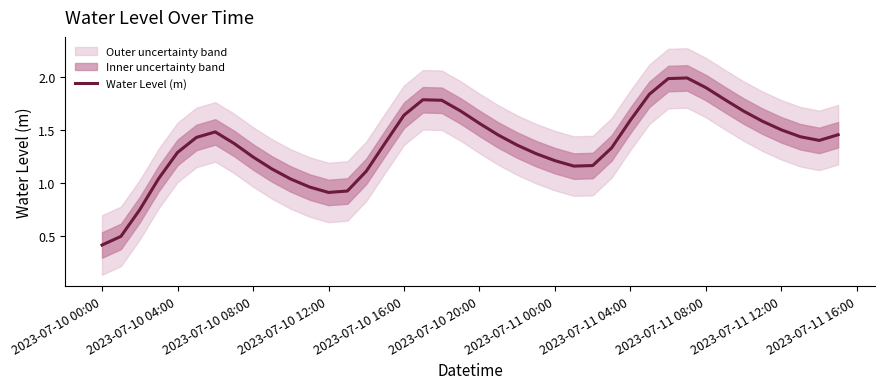

True or false: the data has more than 1 interior local peaks.

True